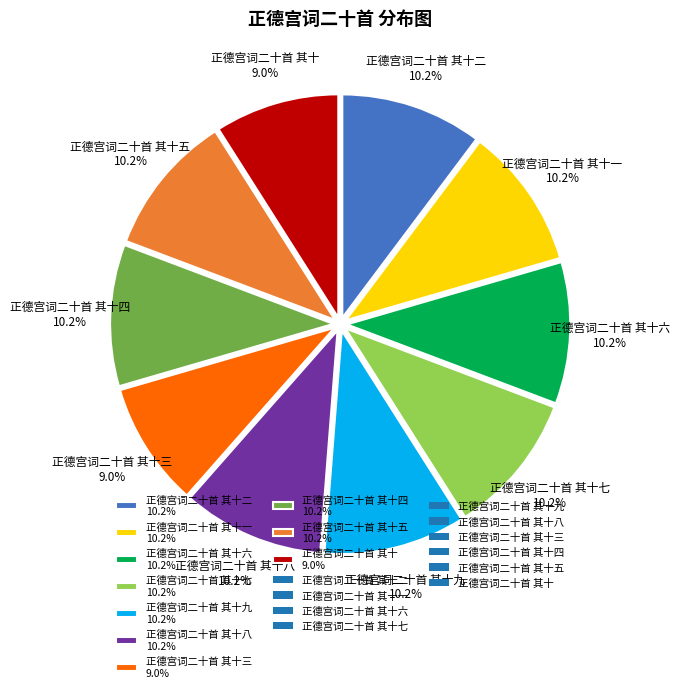

Count the number of slices in the pie.

10